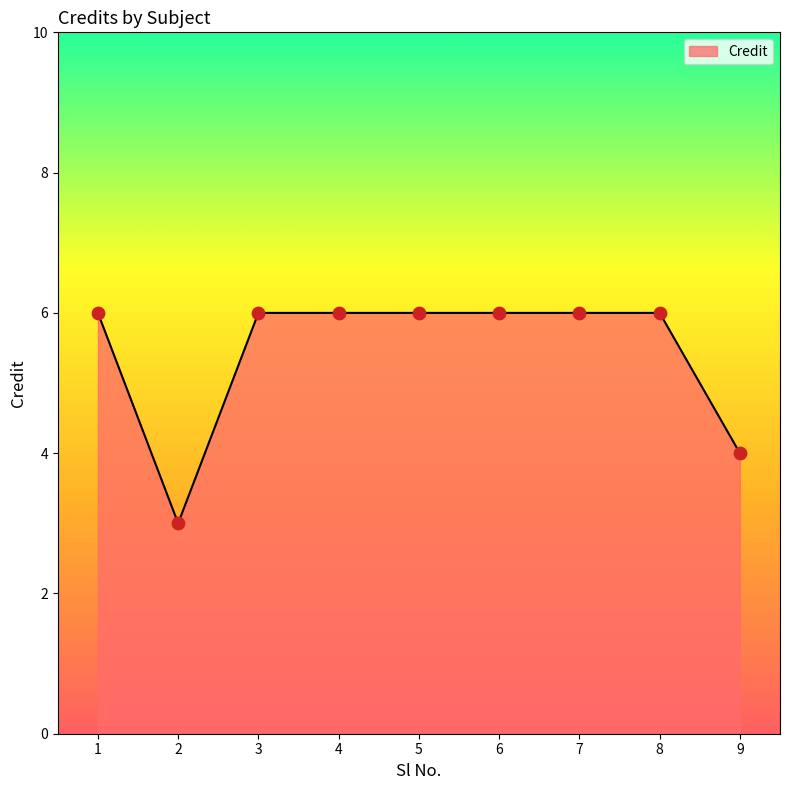

What is the ratio of the value at 8 to the value at 5?

1.0